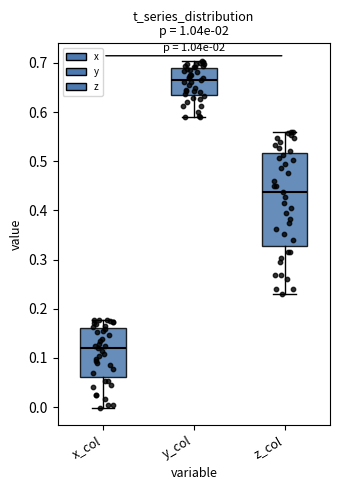

Comparing the boxes themselves (not the whiskers), which one is the tallest?

z_col